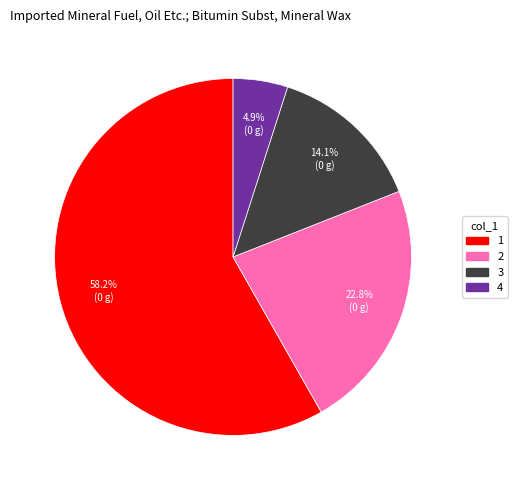

Is 1 the majority of the pie?

Yes